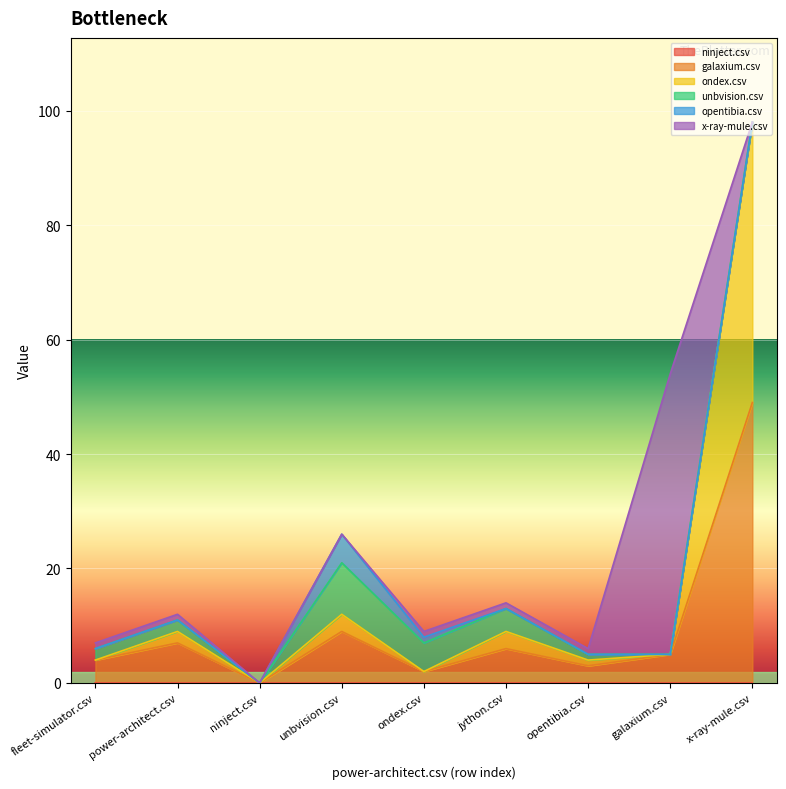

At how many categories does at least one series exceed 47?

2